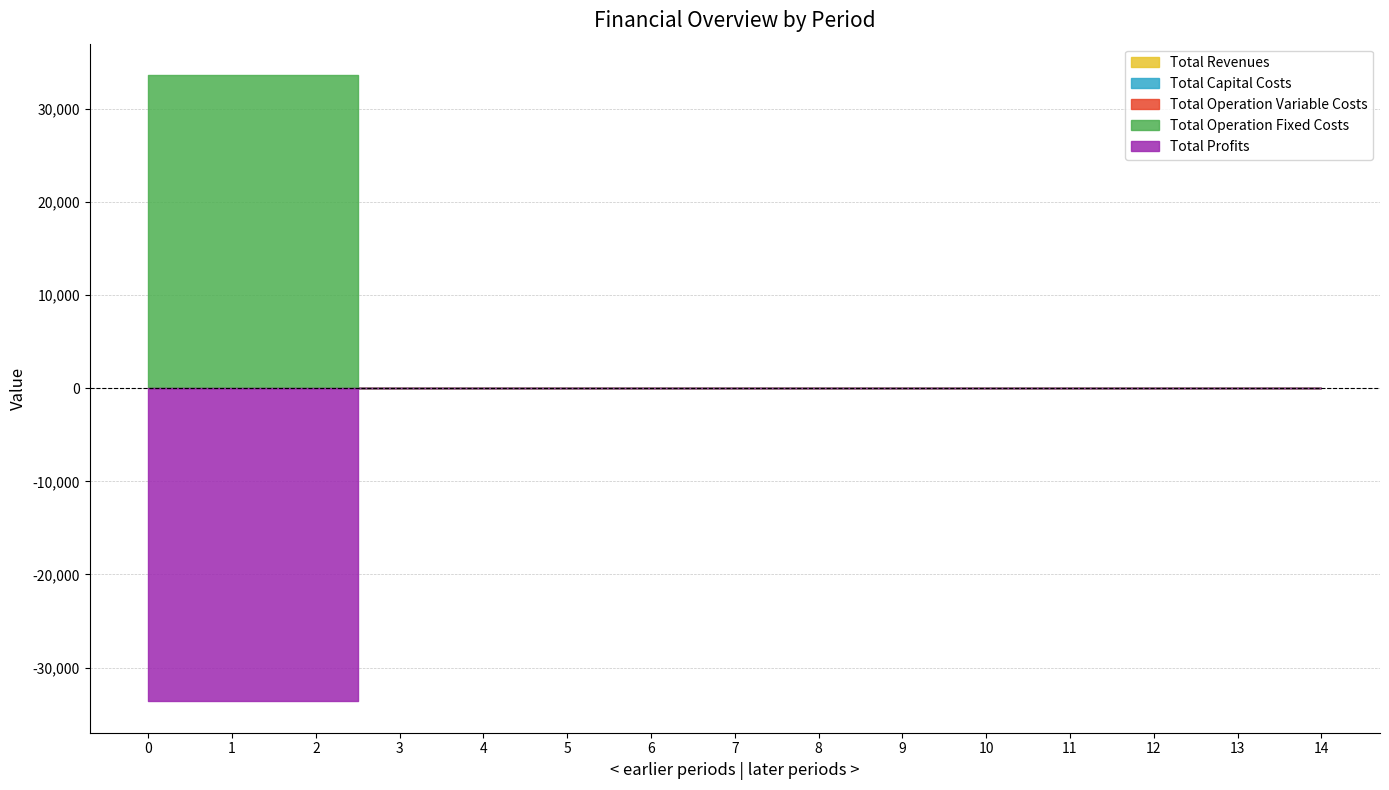

True or false: Total Capital Costs and Total Profits cross at least once.

False